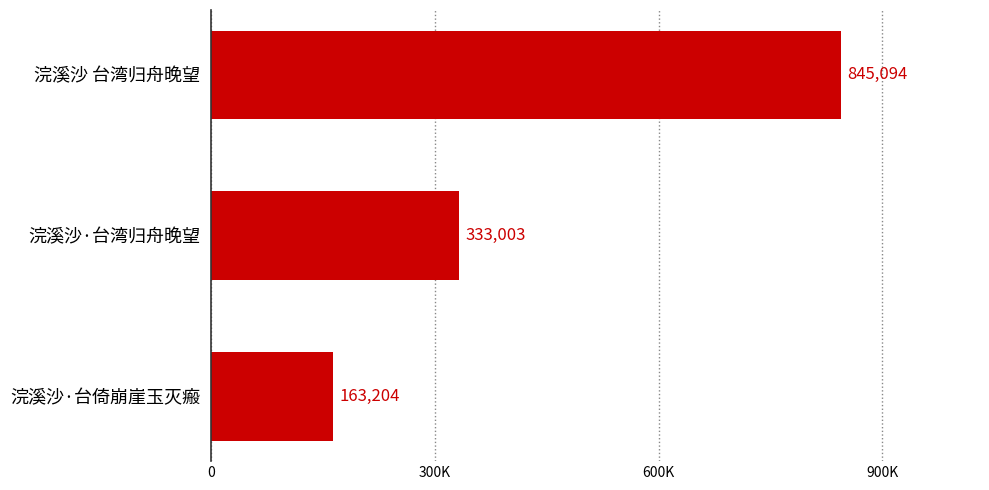

What is the smallest value displayed?

163204